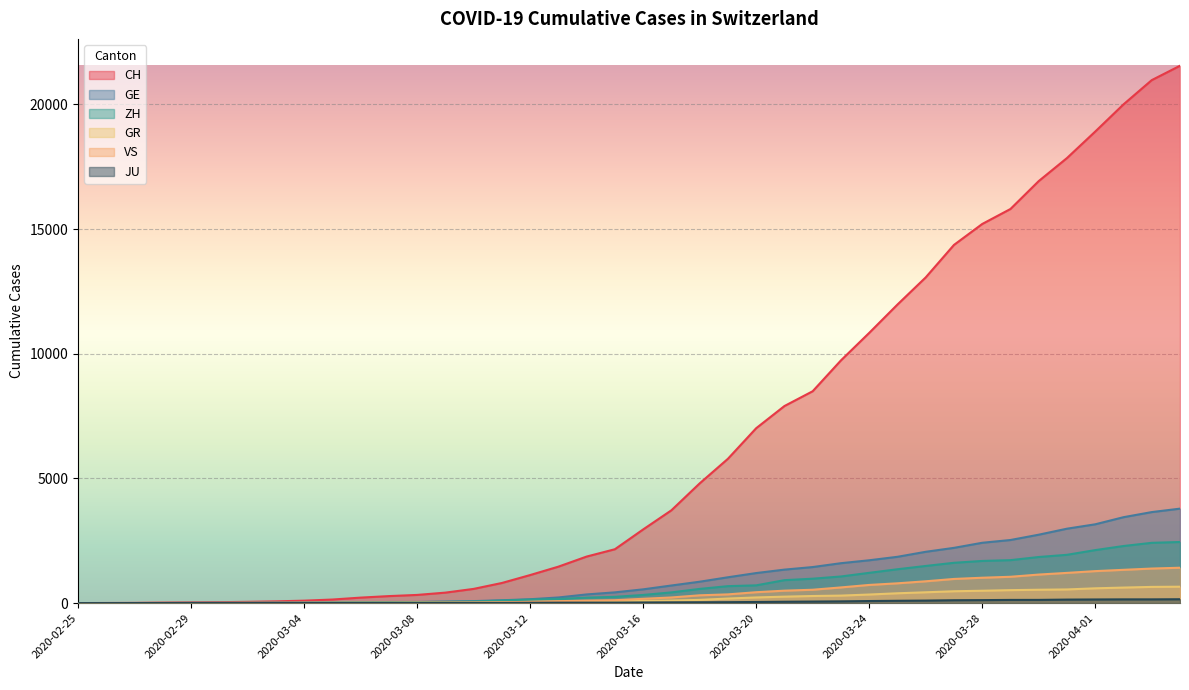

What is the label of the 15th point from the left?

2020-03-10